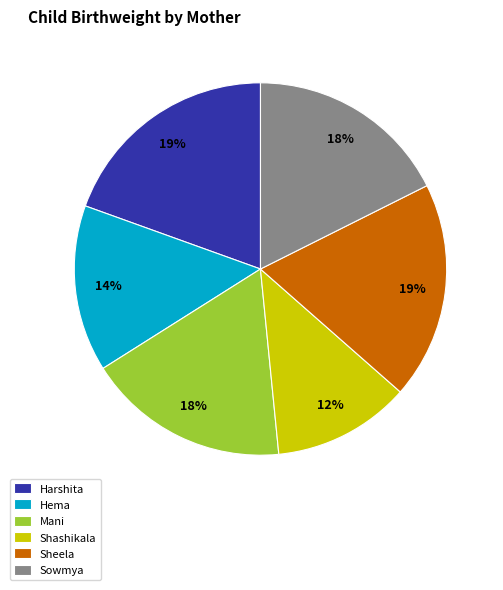

Which category has the smallest portion of the pie?

Shashikala